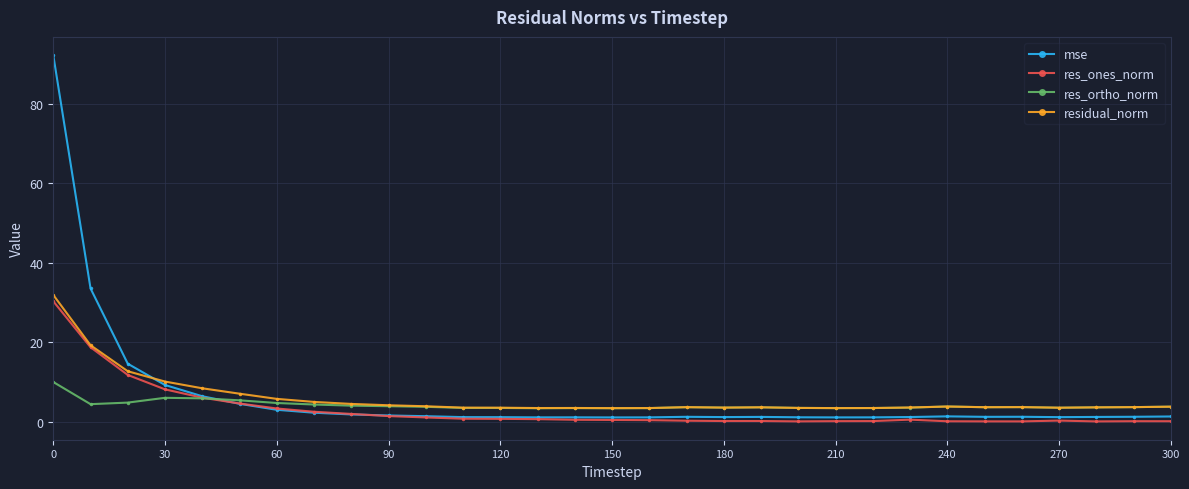

Which series has the largest range (max minus min)?

mse